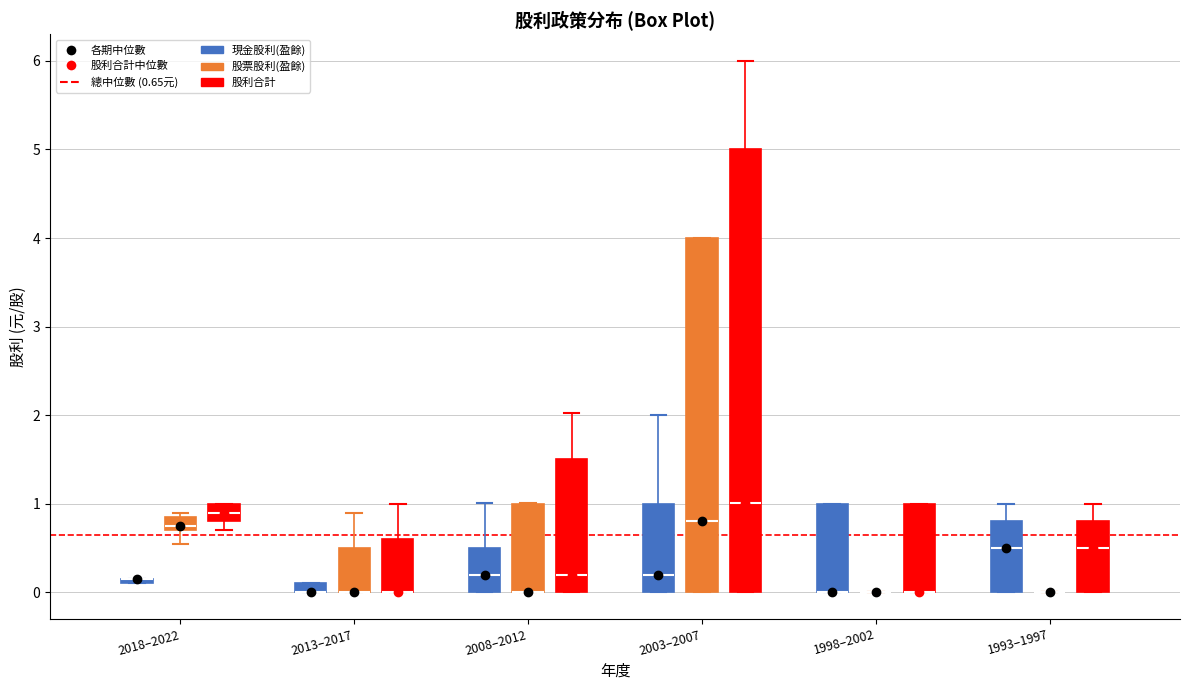

Where is the lower edge of the box for 2013–2017 (股票股利(盈餘)) on the y-axis? The values are not printed on the chart, so give them approximately, as read against the axis.

0.0